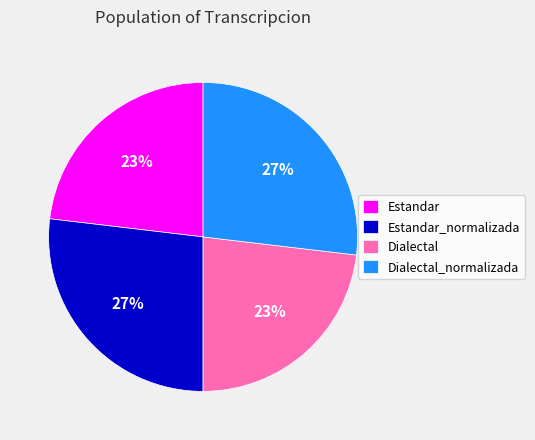

How many slices are in this pie chart?

4